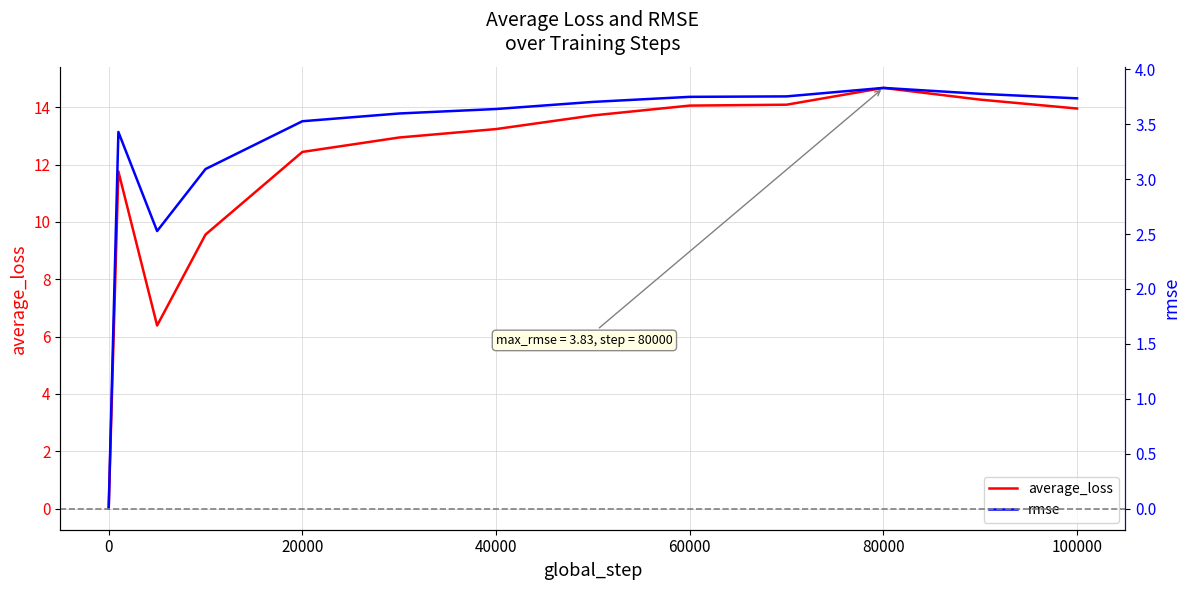

At which label does average_loss reach its peak?

80000